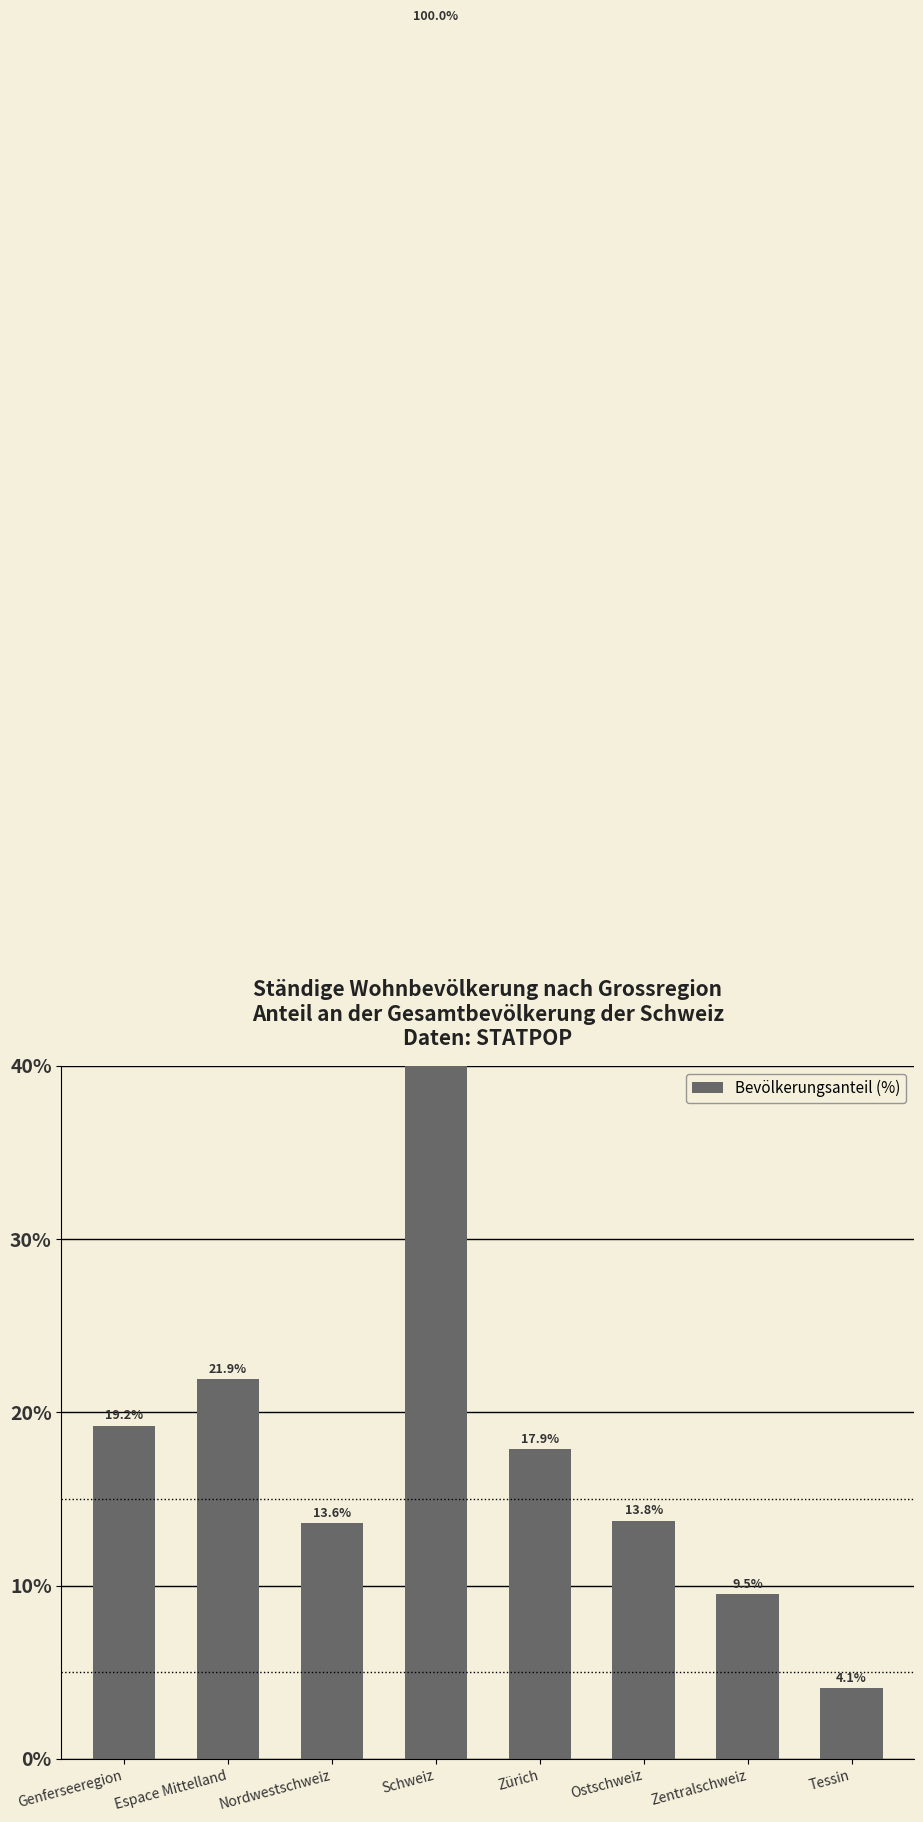

What is the sum of the values at Zürich and Espace Mittelland?

39.8